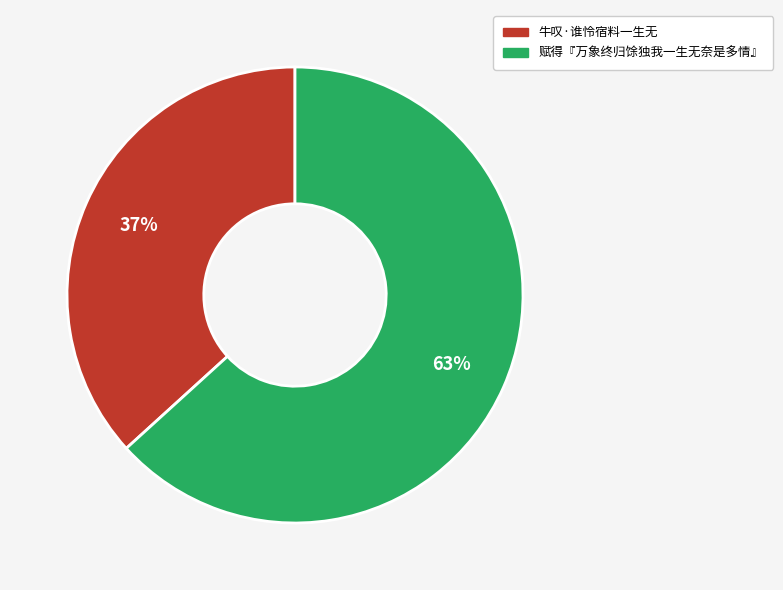

Is it true that 赋得『万象终归馀独我一生无奈是多情』 is 63% of the pie?

True